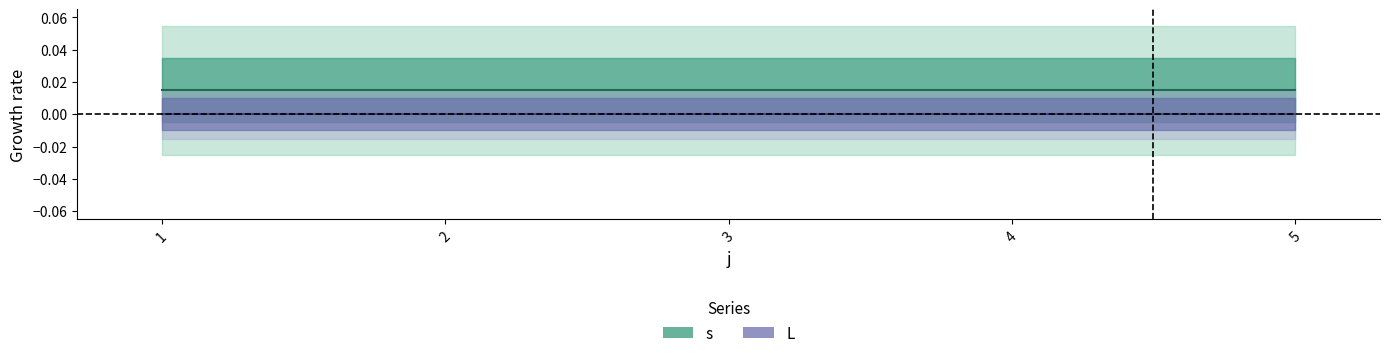

What are all the series names shown in the legend?

s, L